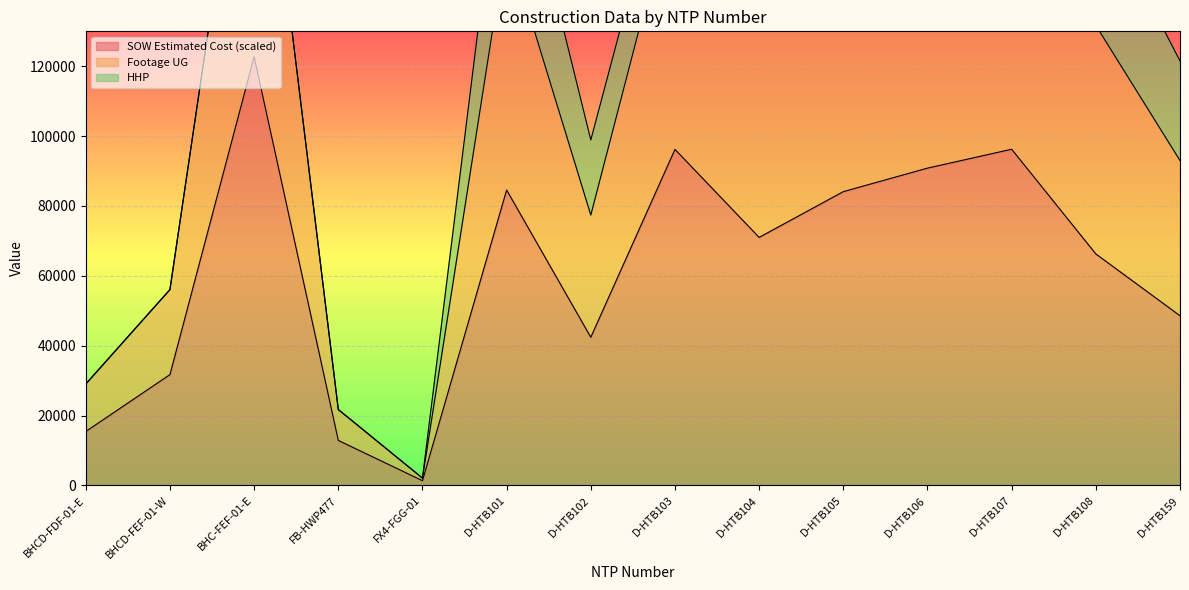

At which label is SOW Estimated Cost (scaled) closest to 62029?

D-HTB108